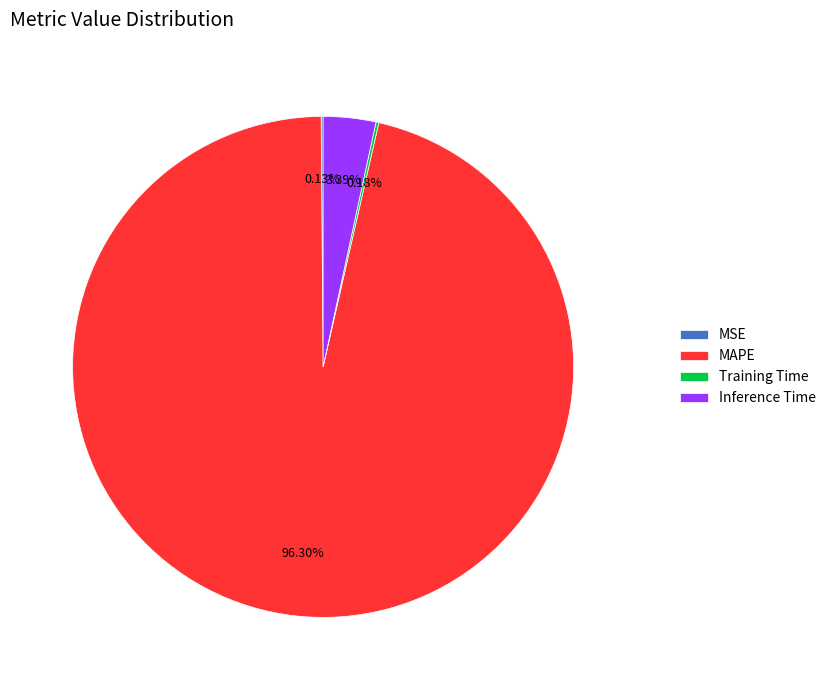

To the nearest percent, what percentage of the pie is Inference Time?

3%